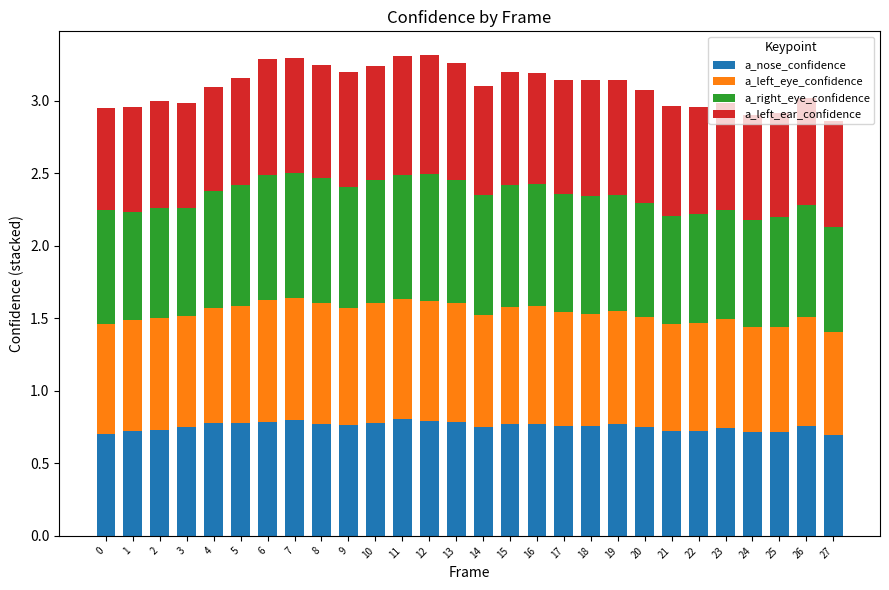

The value of a_nose_confidence at 1 is 0.7. True or false?

True